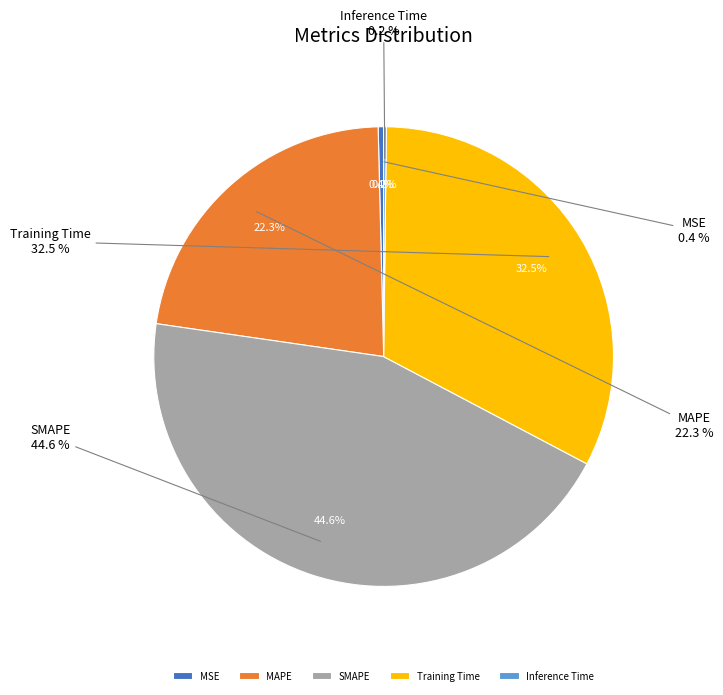

What portion of the pie excludes Inference Time?

99.8%